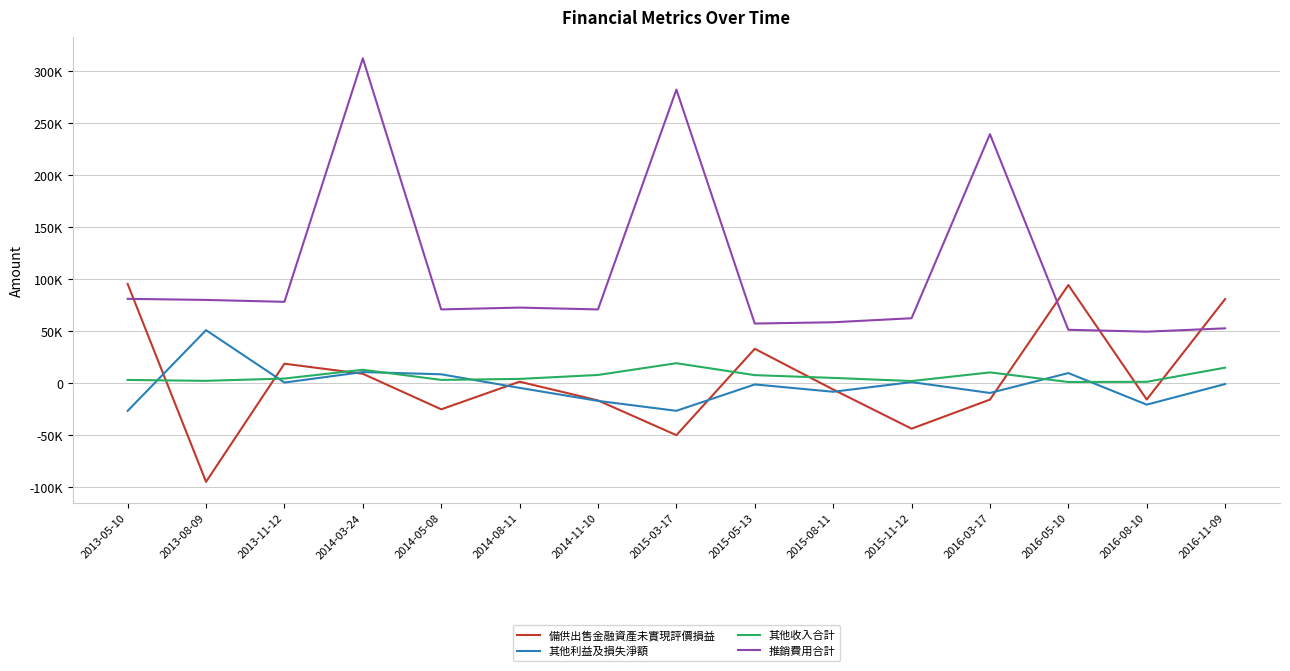

At which category is the sum across all series the highest?

2014-03-24